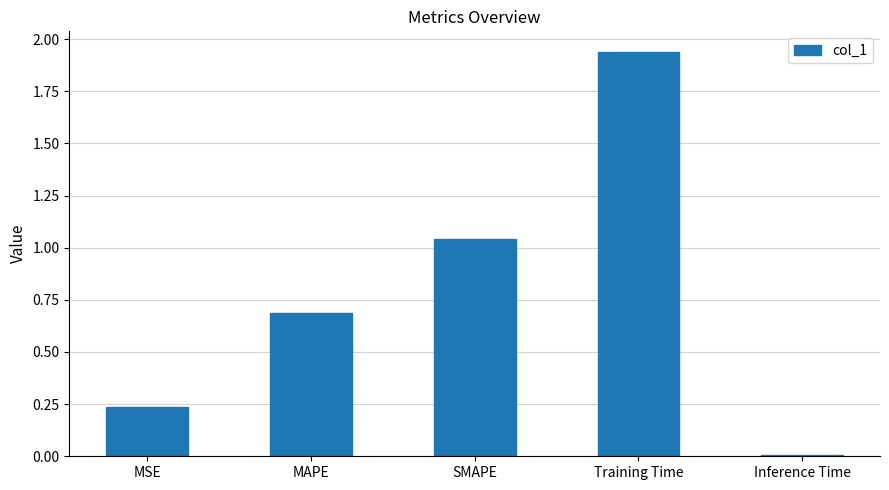

List the labels in order of value, smallest first.

Inference Time, MSE, MAPE, SMAPE, Training Time